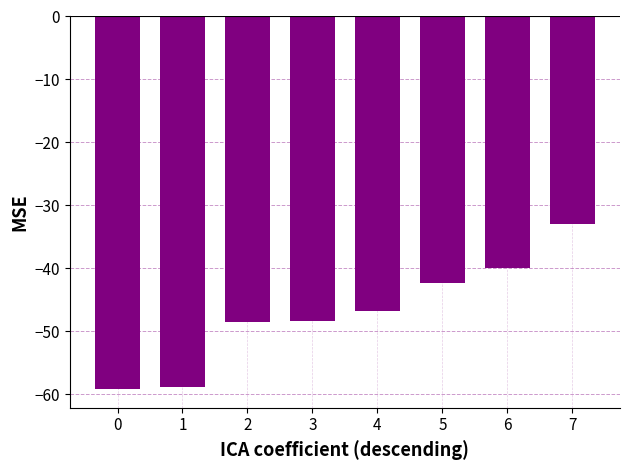

Between 6 and 3, which is larger?

6